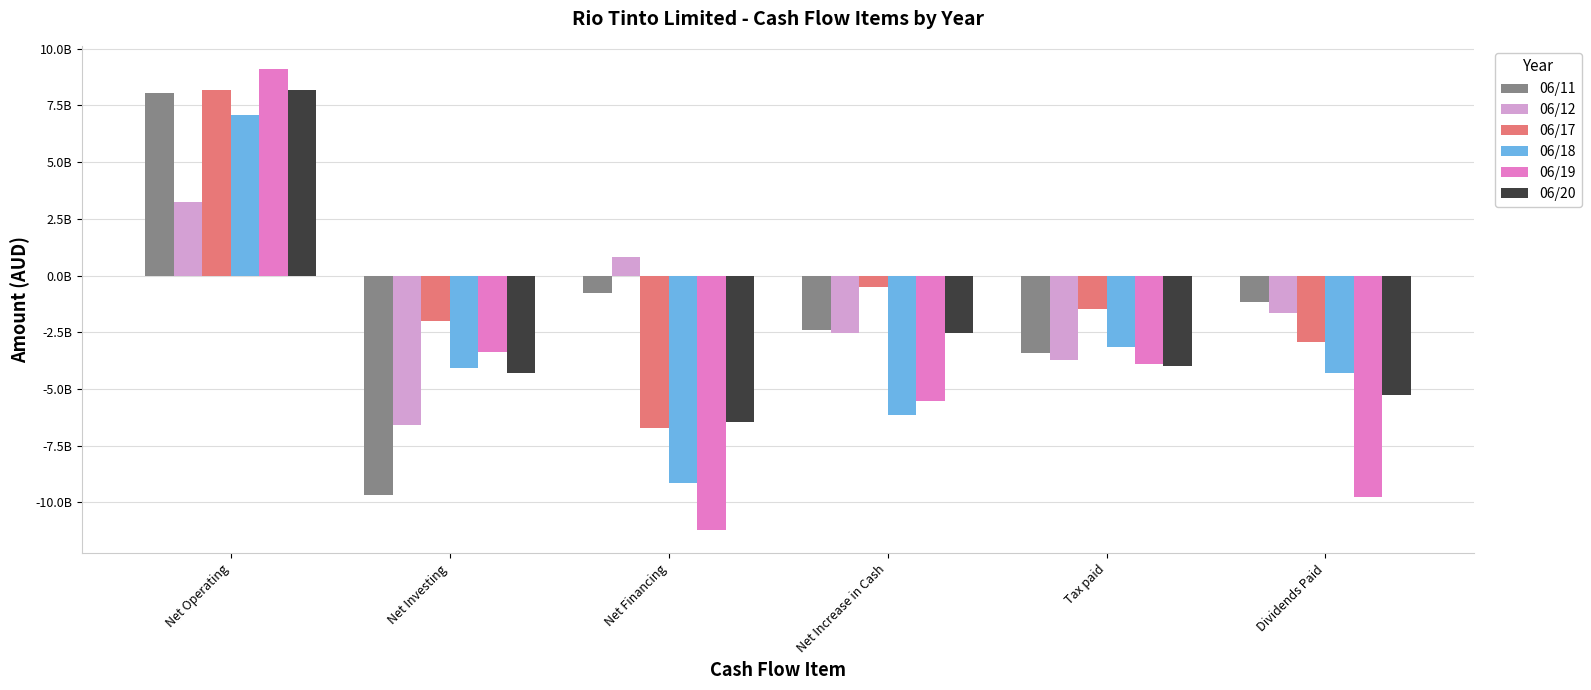

Which series has the largest range (max minus min)?

06/19